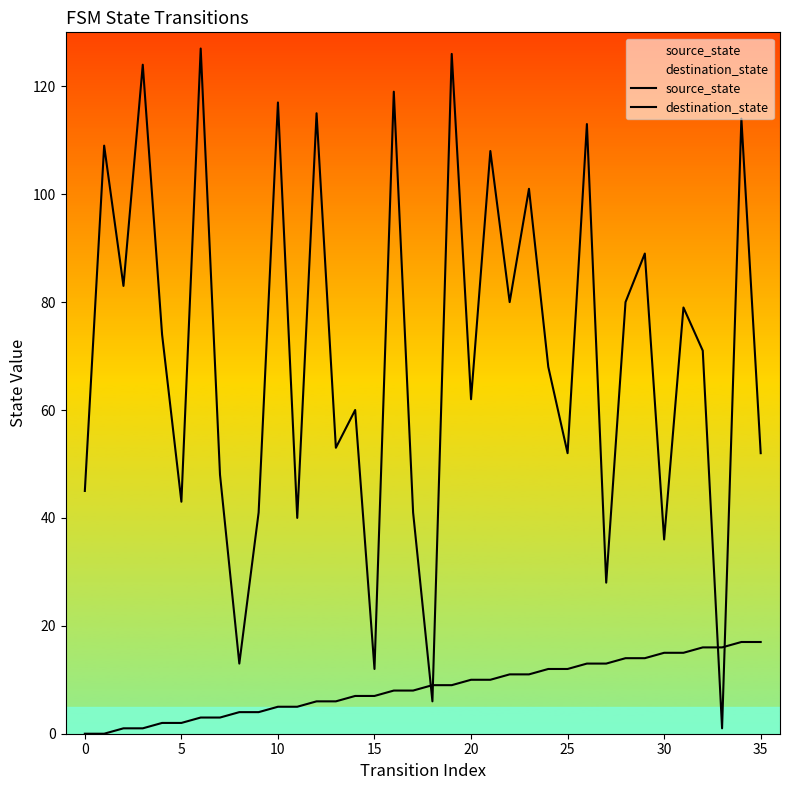

How many values in the source_state series exceed 9?

16